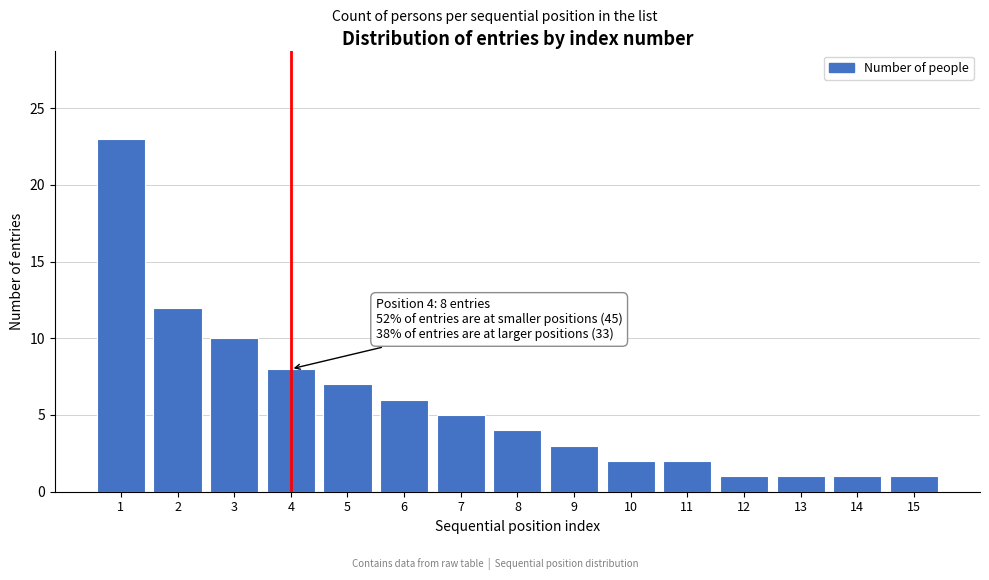

Reading right to left, list all the values displayed in this chart.

15=1	14=1	13=1	12=1	11=2	10=2	9=3	8=4	7=5	6=6	5=7	4=8	3=10	2=12	1=23